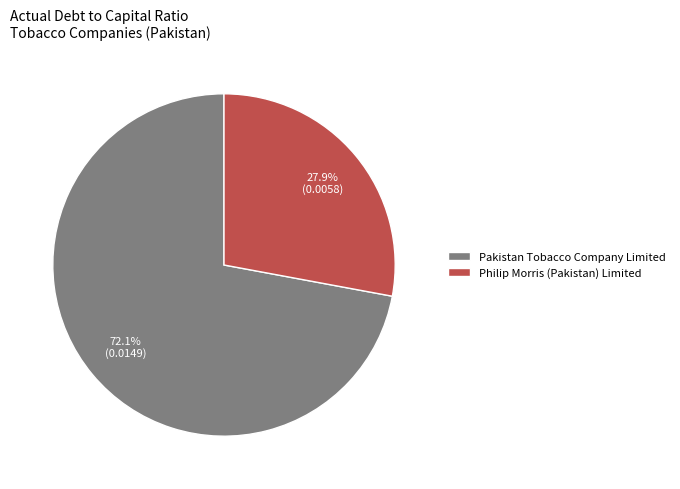

Is it true that Pakistan Tobacco Company Limited is 78% of the pie?

False